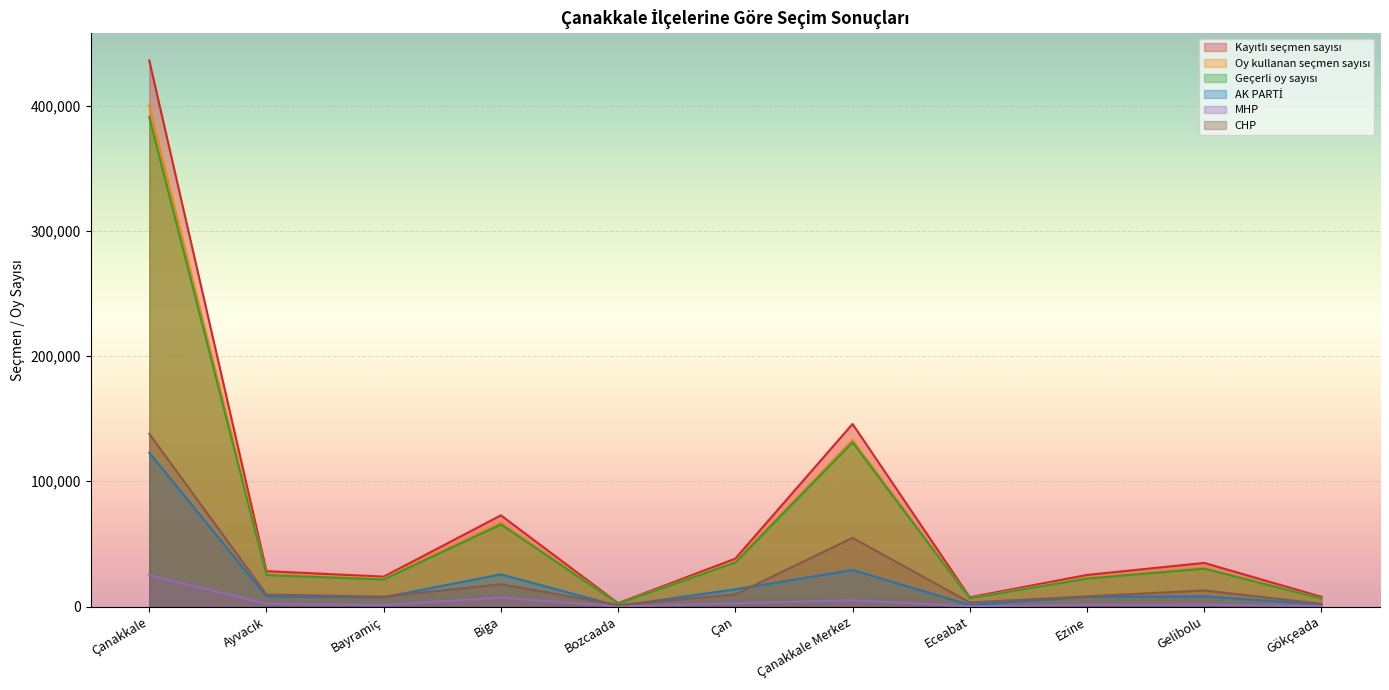

Is it true that CHP equals 3253 at Eceabat?

True